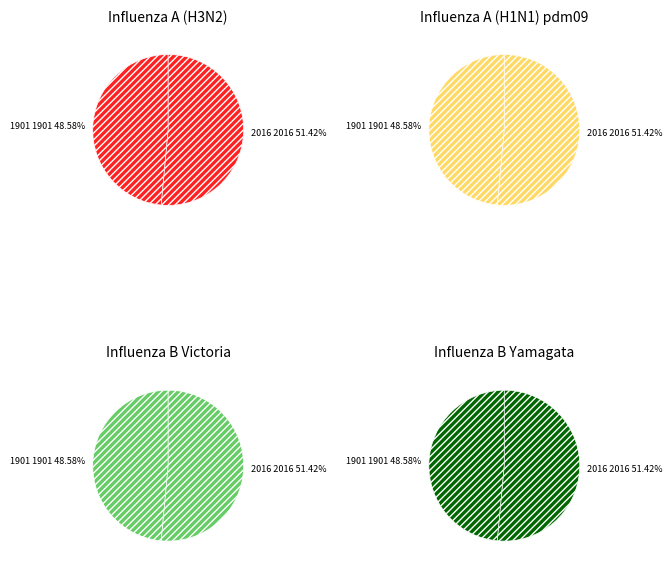

Which slice is the largest?

2016